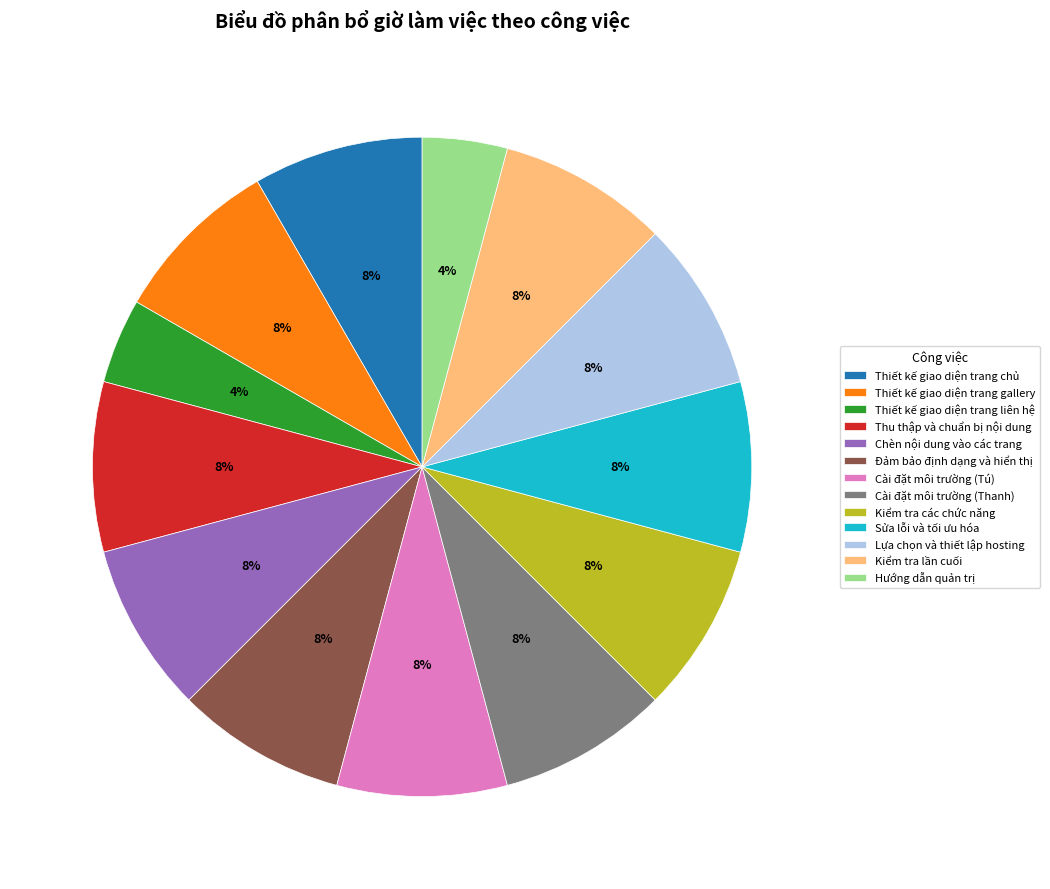

Does Thiết kế giao diện trang liên hệ account for over 50% of the chart?

No